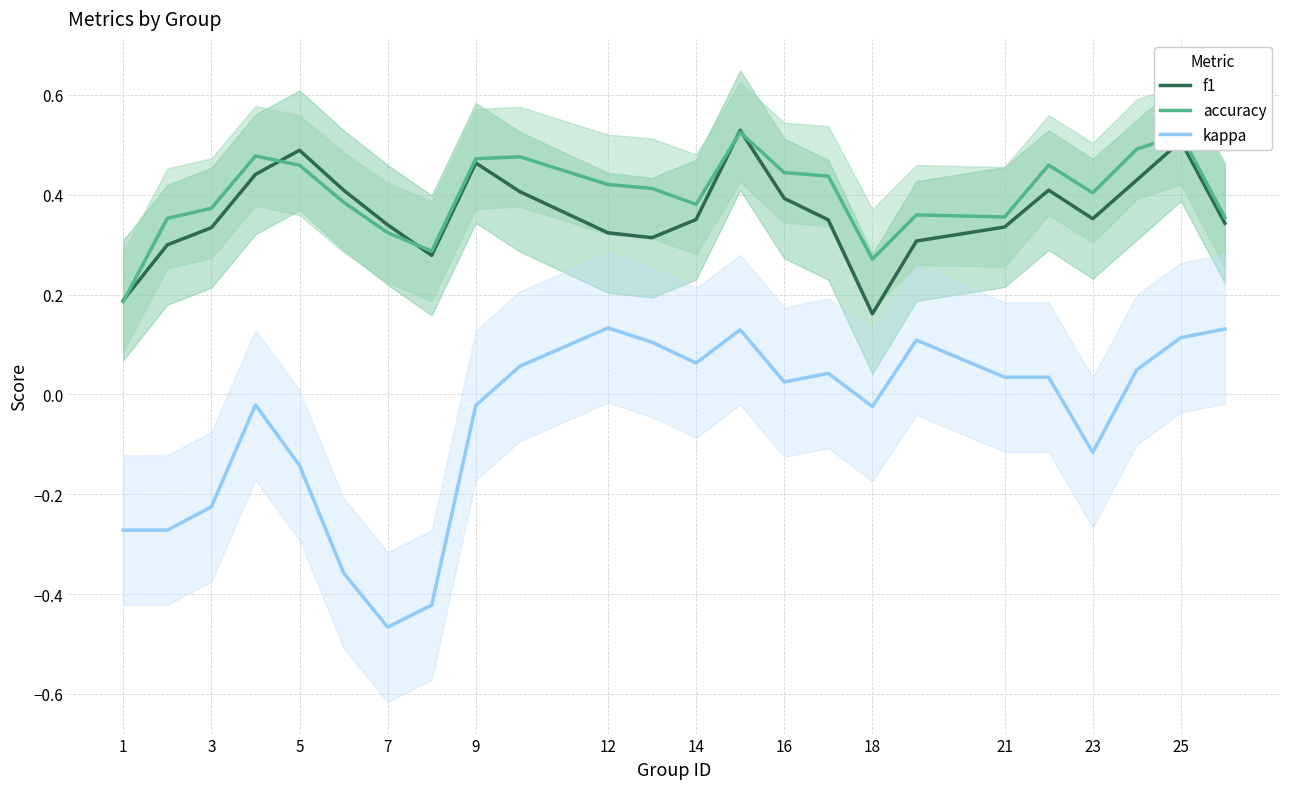

The f1 series shows 0.5 at 25. True or false?

True